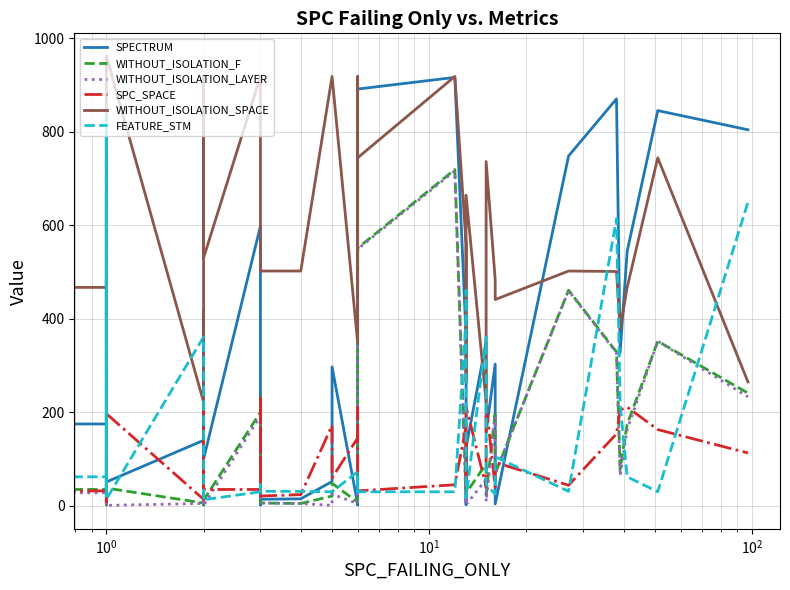

How many times do SPC_SPACE and WITHOUT_ISOLATION_LAYER cross each other?

17